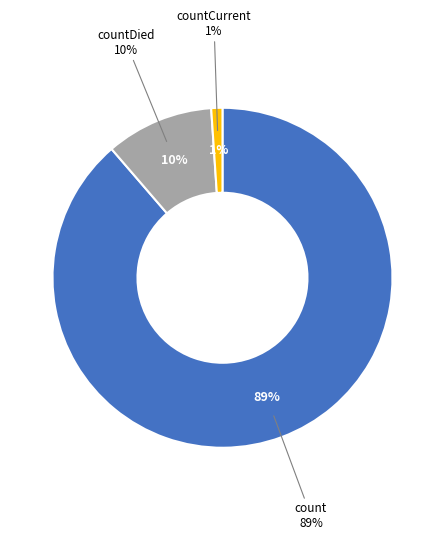

What percentage is the count slice, to the nearest percent?

89%